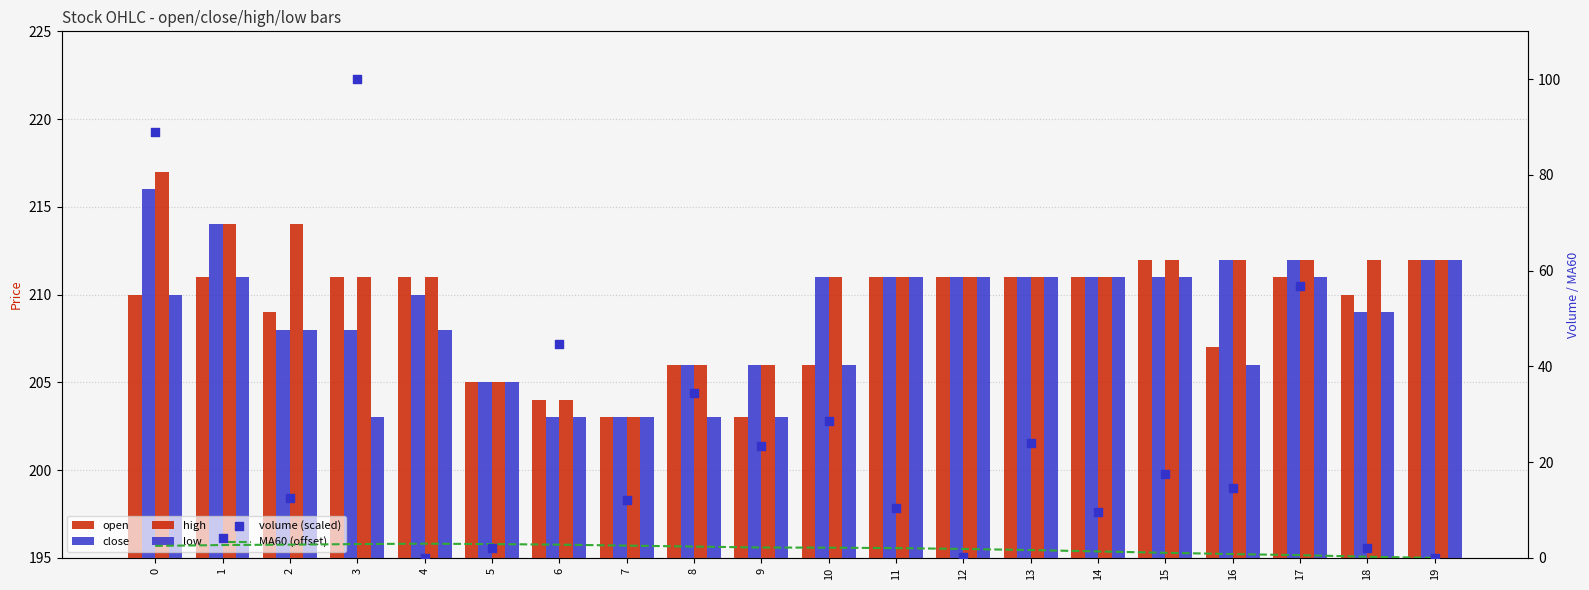

Which series contains the lowest Y value?

MA60 (offset)